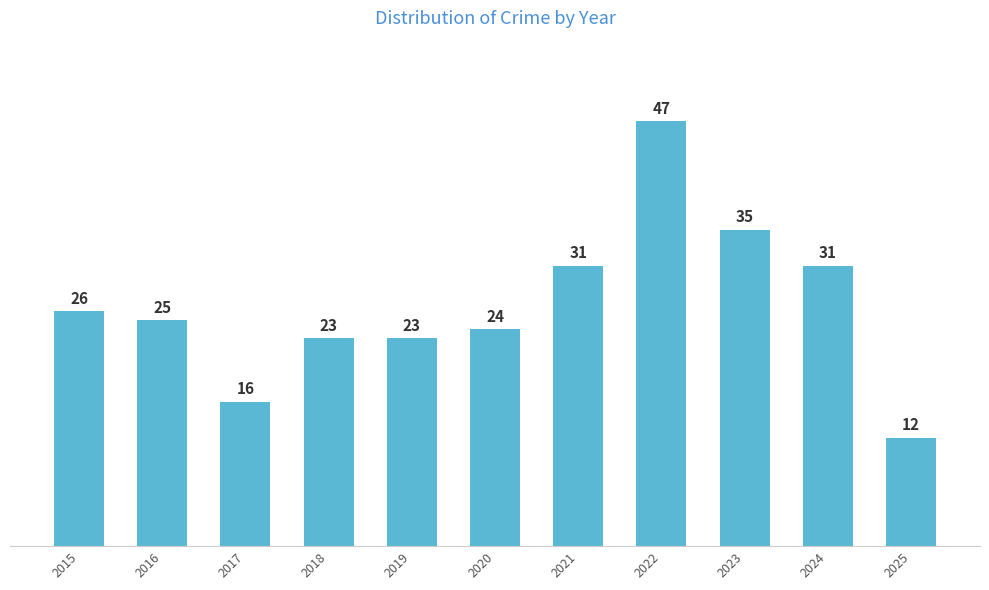

What is the value of the 9th bar from the left?

35